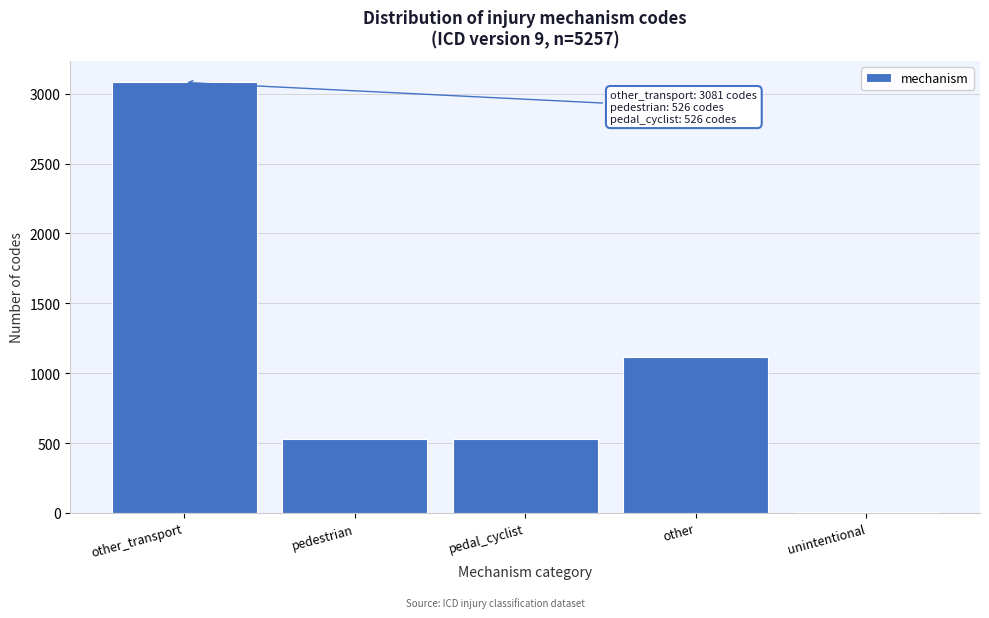

Reading right to left, transcribe all the data shown in this chart.

unintentional=9	other=1115	pedal_cyclist=526	pedestrian=526	other_transport=3081